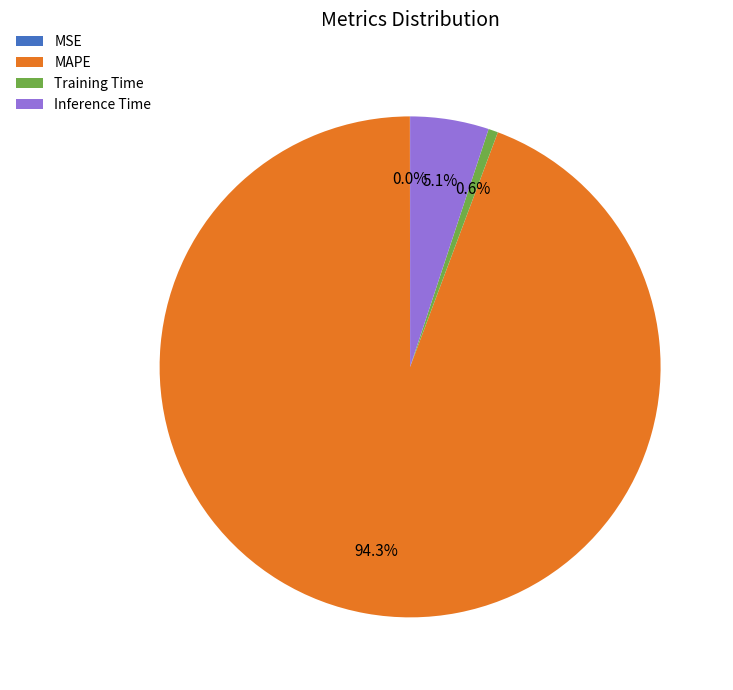

What percentage do Training Time and Inference Time together represent?

5.7%